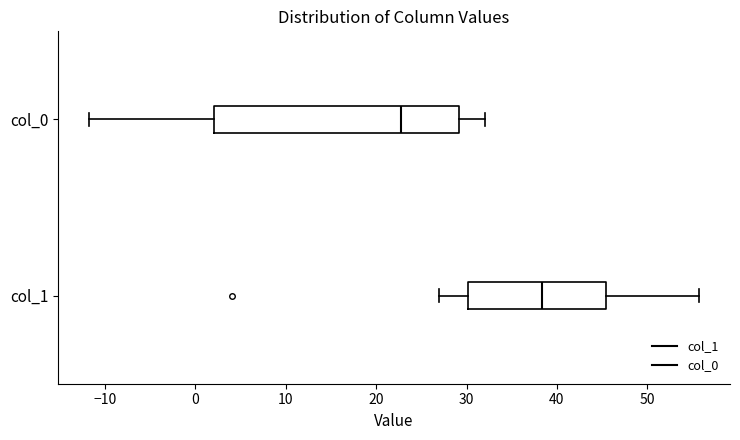

Reading bottom to top, transcribe this box plot: for each box, give where its median line is, the range the box spans, and where its two whiskers end, as read against the x-axis. The values are not printed on the chart, so give them approximately, as read against the axis.

col_1: median 38, box 30 to 45, whiskers 27 to 56
col_0: median 23, box 2 to 29, whiskers -12 to 32